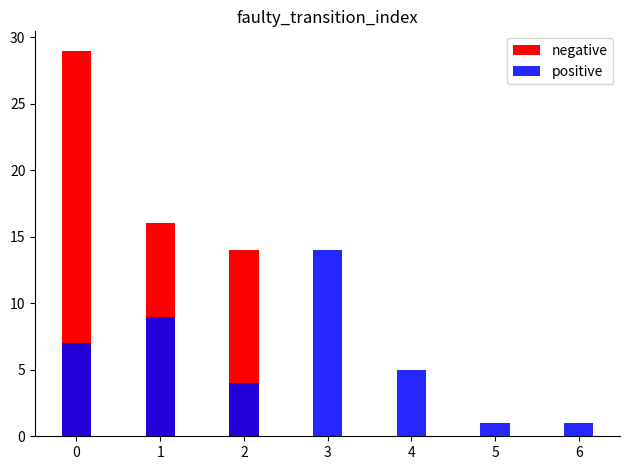

What is the value of the positive bar at the 2nd from the left?

9